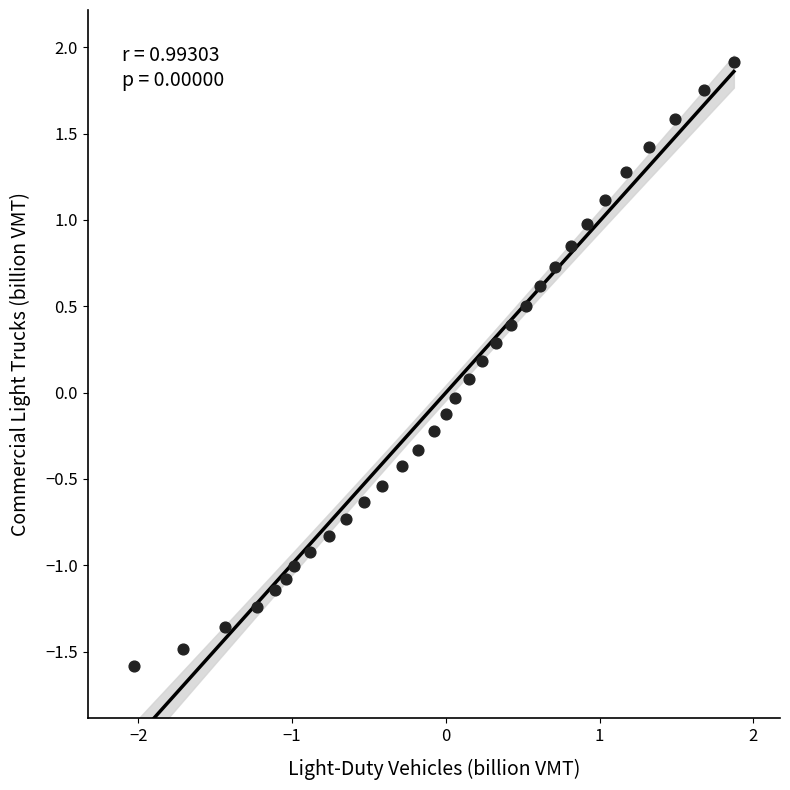

What is the range of X values (max minus min)?

3.9